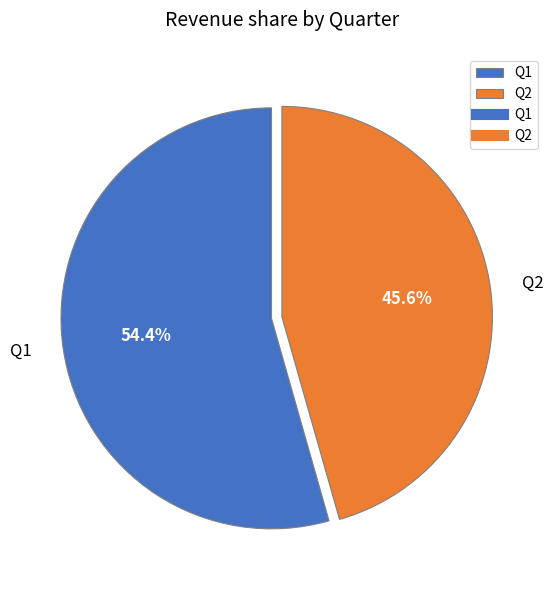

How many slices are in this pie chart?

2